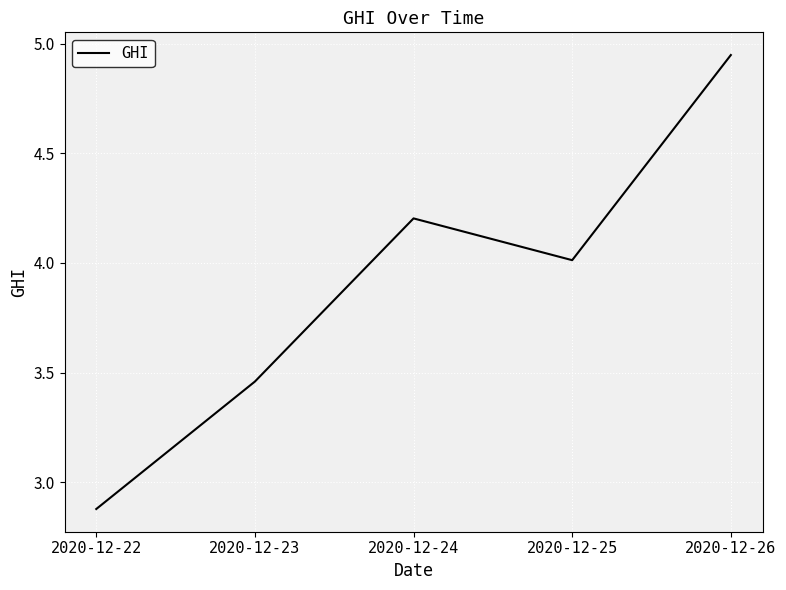

How many interior local valleys (lower than both neighbors) does the data have?

1